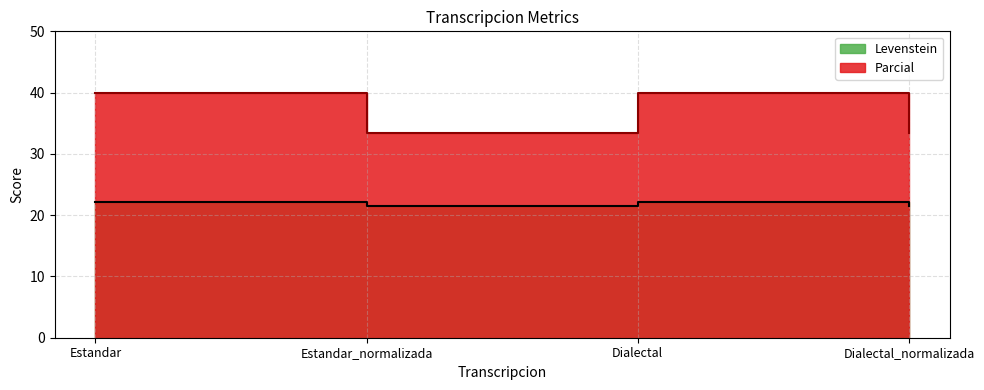

What is the spread (max minus min) of values at Estandar?

17.8